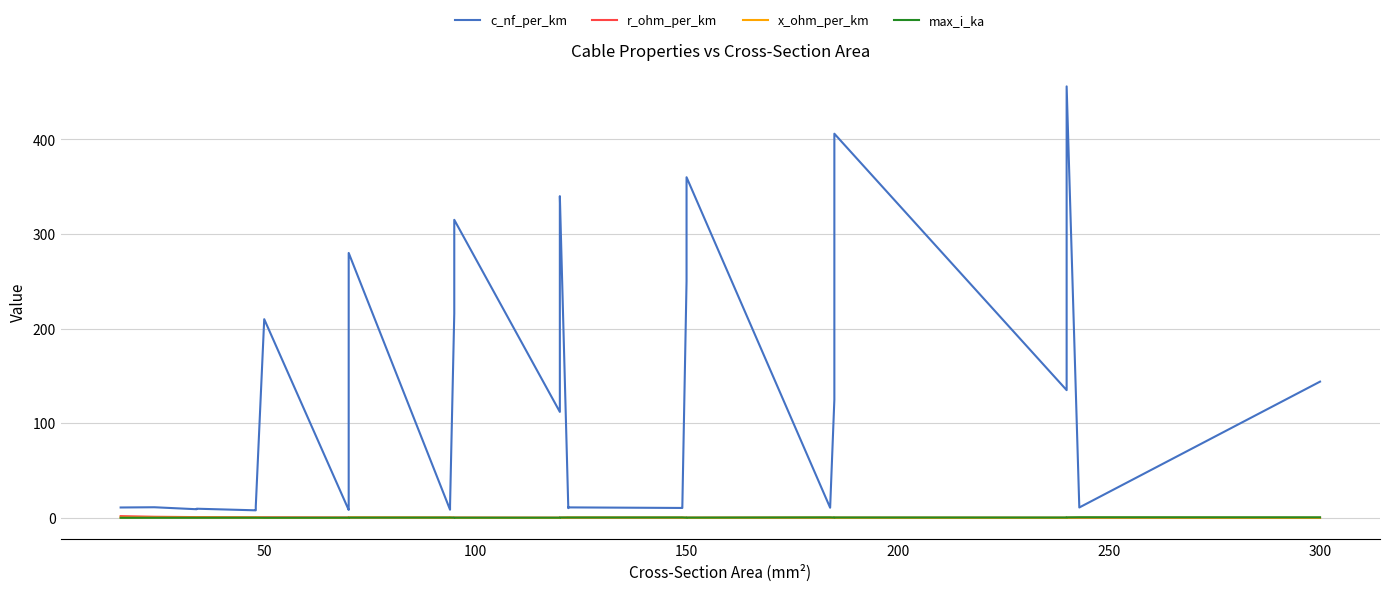

Rank the series at 150 from lowest to highest value.

x_ohm_per_km, r_ohm_per_km, max_i_ka, c_nf_per_km